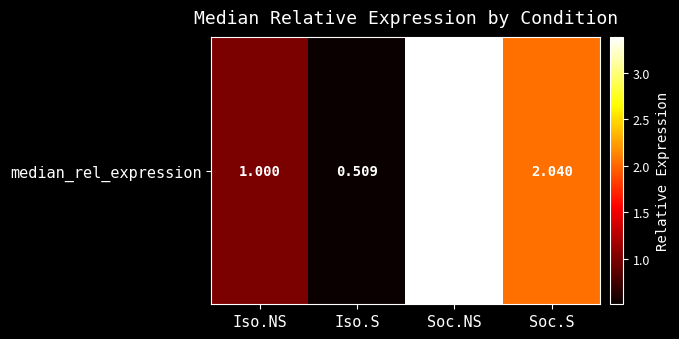

Reading left to right, list all the values displayed in this chart.

1.0	0.5	3.4	2.0